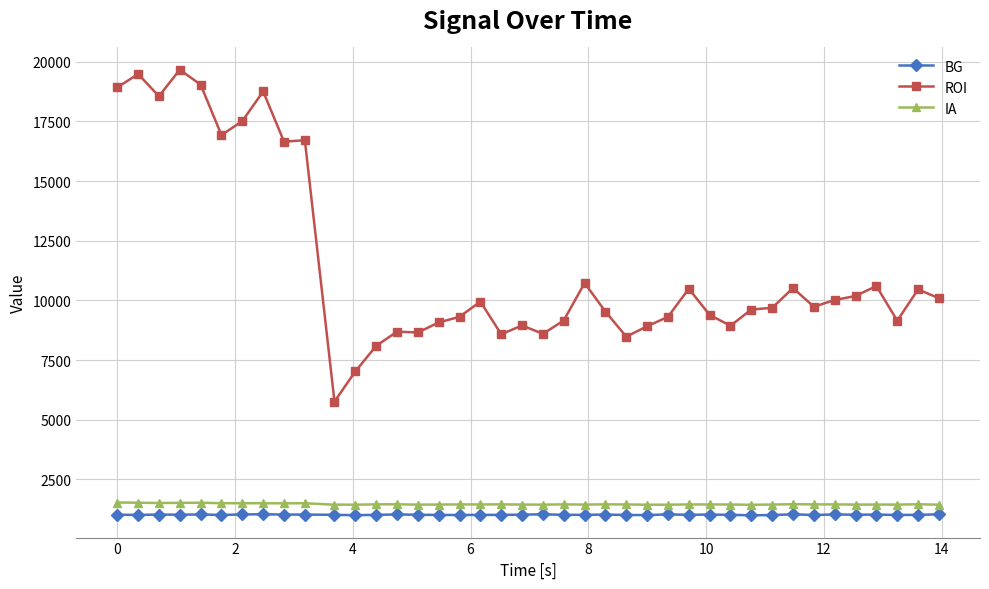

True or false: IA and BG intersect in this chart.

False